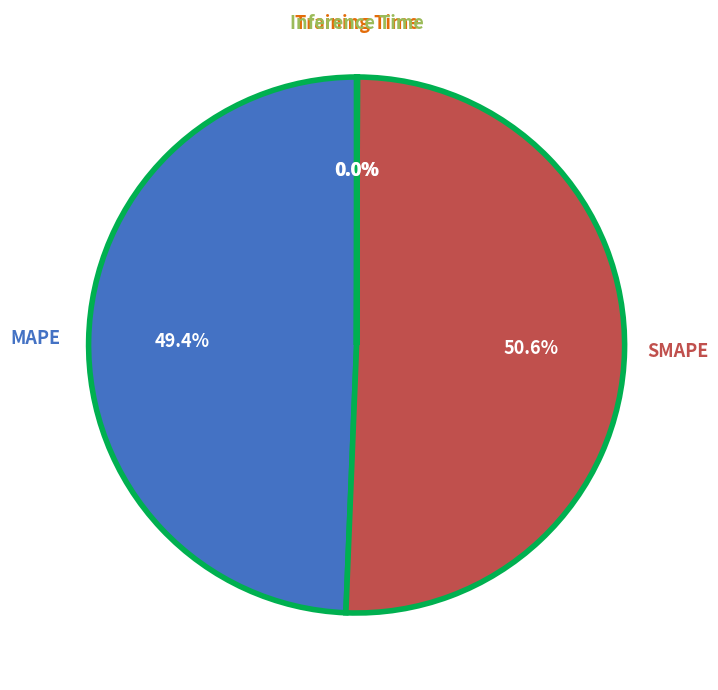

Which category has the biggest portion of the pie?

SMAPE